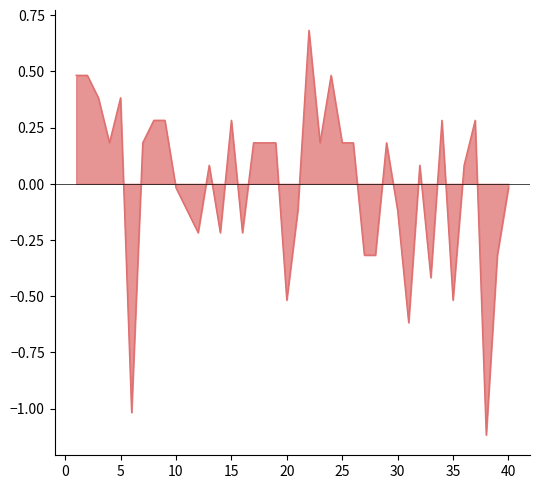

Does the chart display data point markers on the line(s)?

No